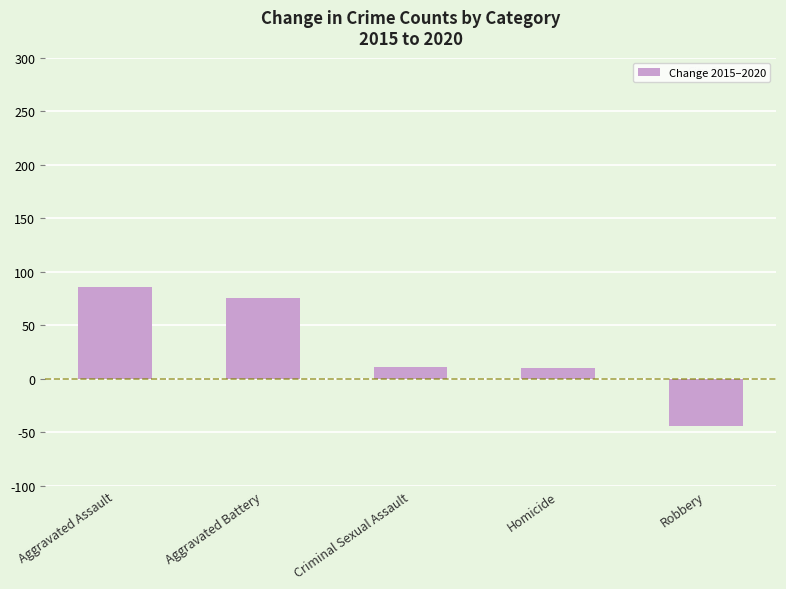

What is the difference between the values at Robbery and Criminal Sexual Assault?

55